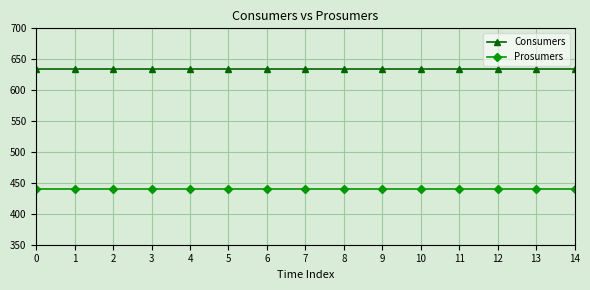

What is the sum of all Consumers values?

9525